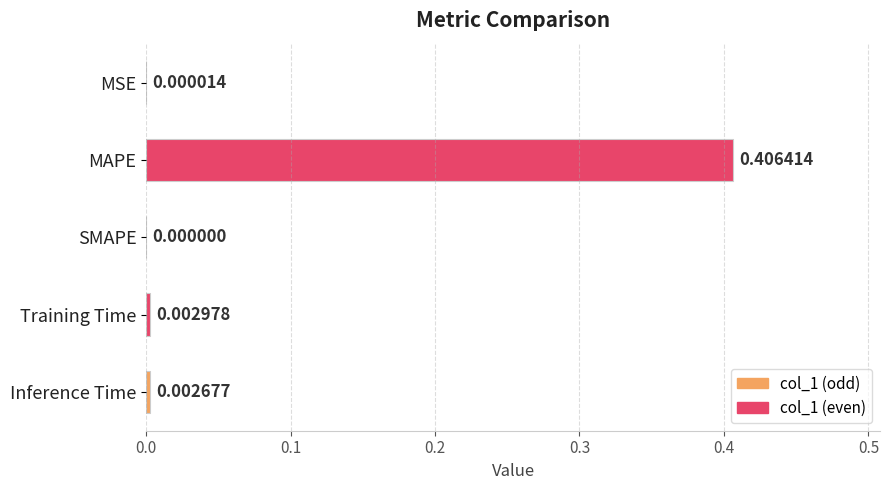

Which label corresponds to the largest value in the chart?

MAPE